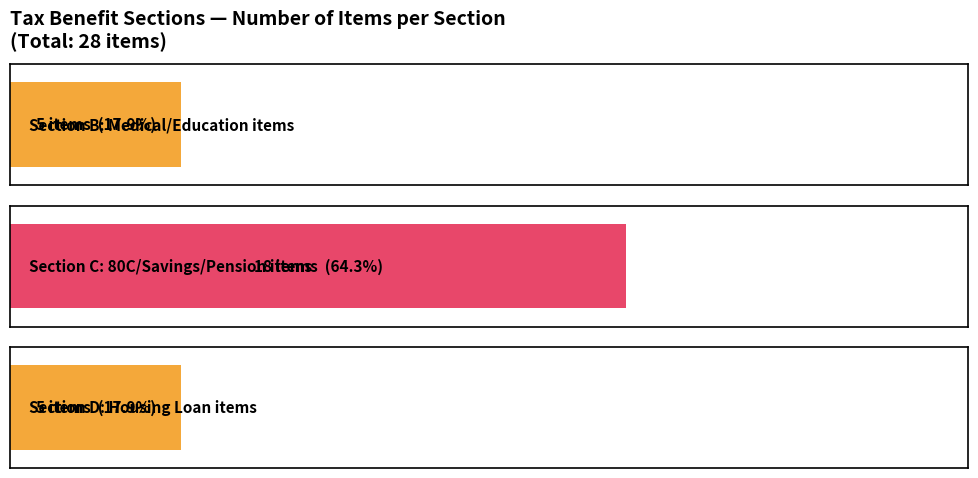

How many values are between 5 and 18?

3